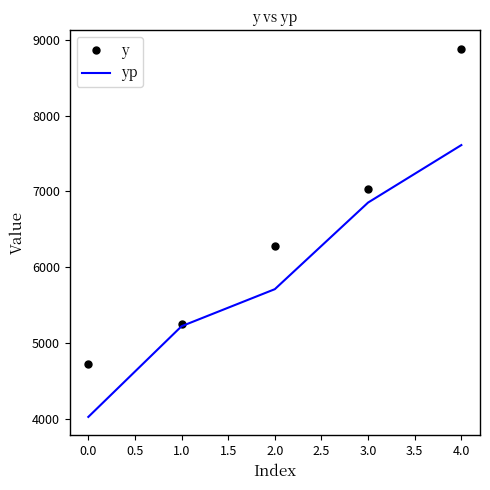

Is the value of yp at 1.0 greater than the value of y at 3.0?

No